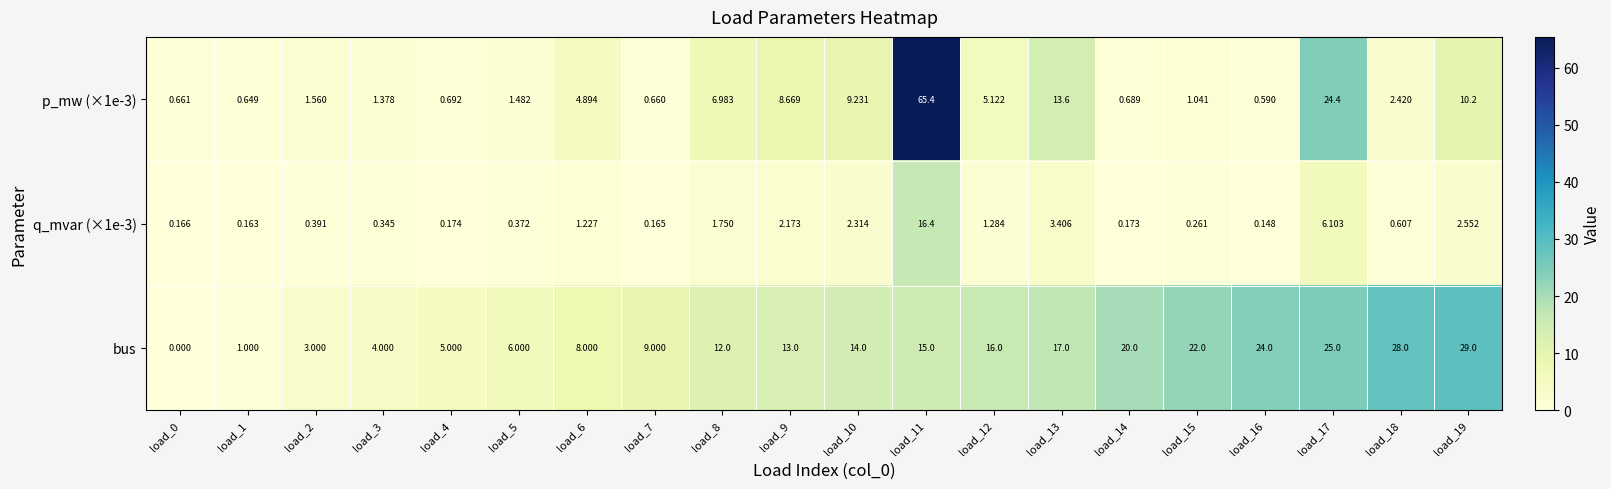

Which series has the largest total across all categories?

bus